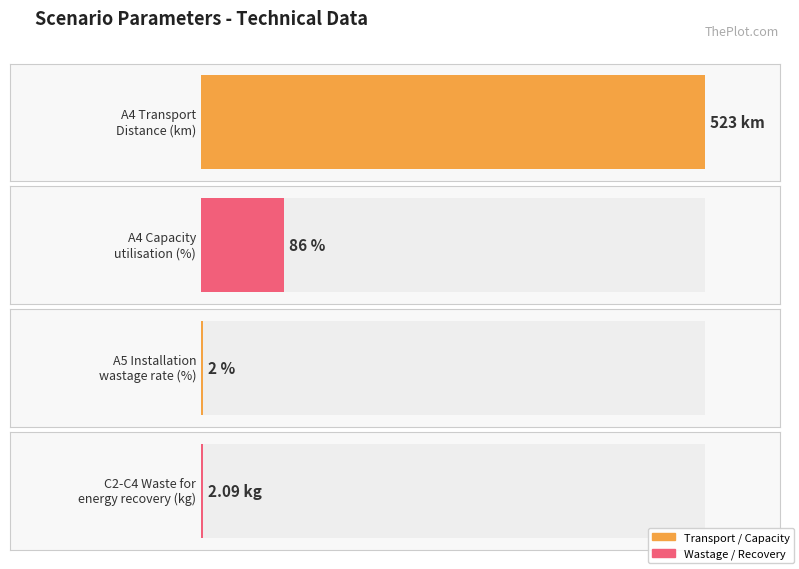

What is the label of the 2nd bar from the right?

A4 Transport Distance (km)